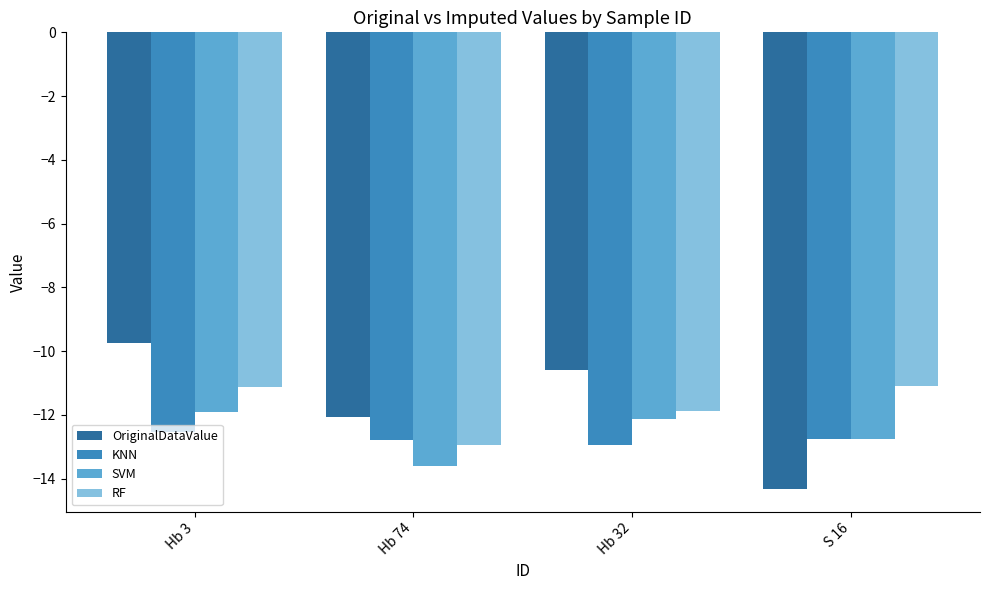

How many bars are there in each group?

4